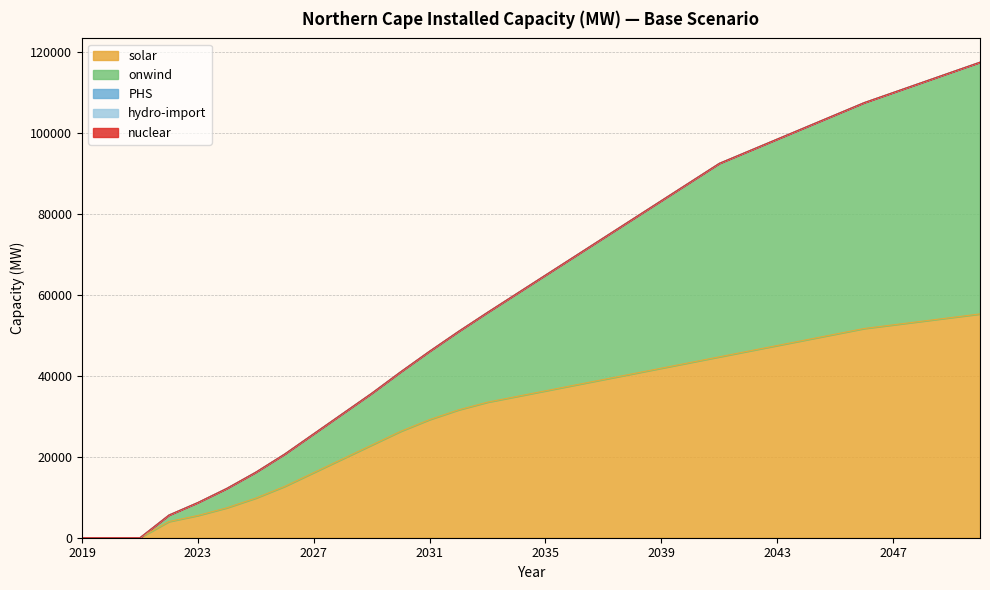

Which series has the largest range (max minus min)?

onwind